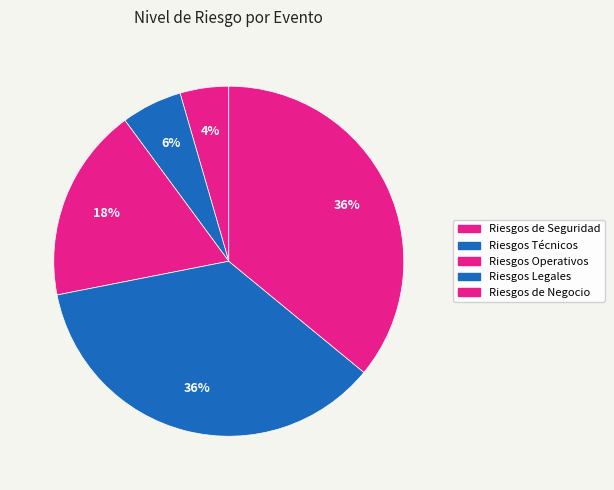

Count the number of slices in the pie.

5